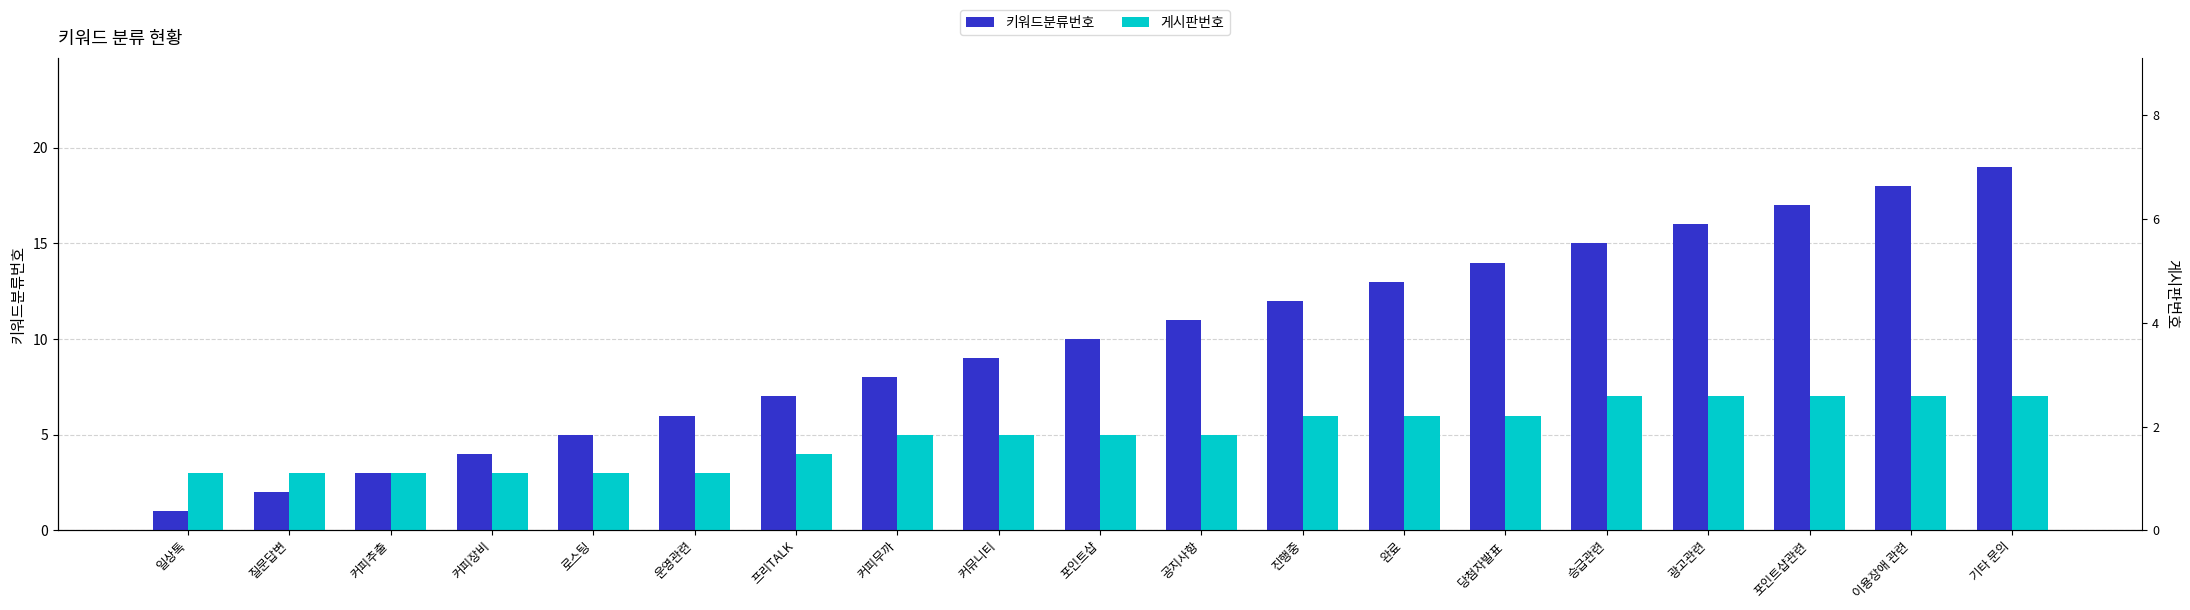

Which series has the largest range (max minus min)?

키워드분류번호